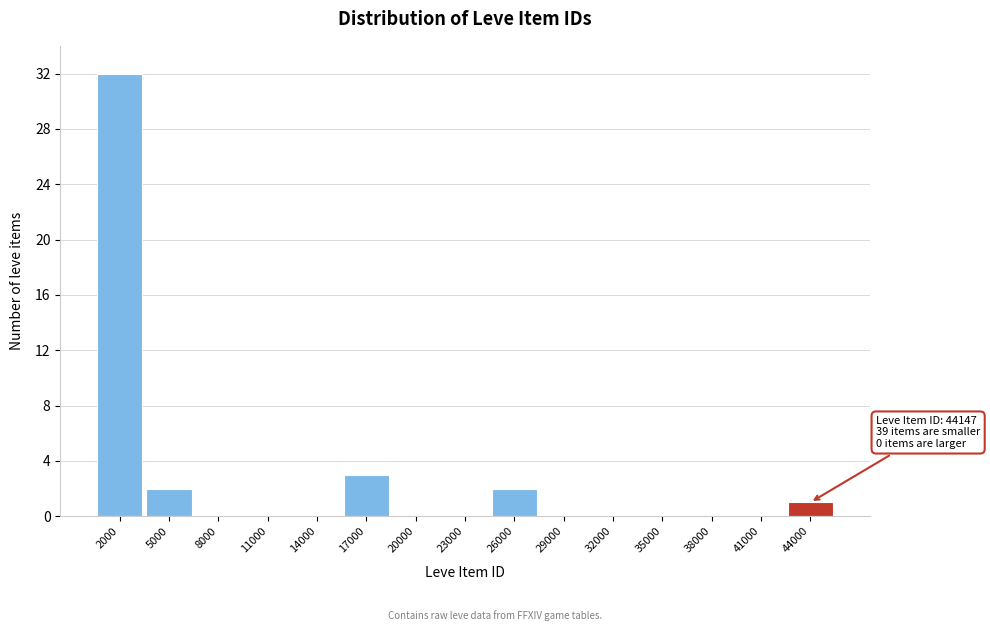

Reading left to right, extract all data points from this chart.

2000=32	5000=2	8000=0	11000=0	14000=0	17000=3	20000=0	23000=0	26000=2	29000=0	32000=0	35000=0	38000=0	41000=0	44000=1